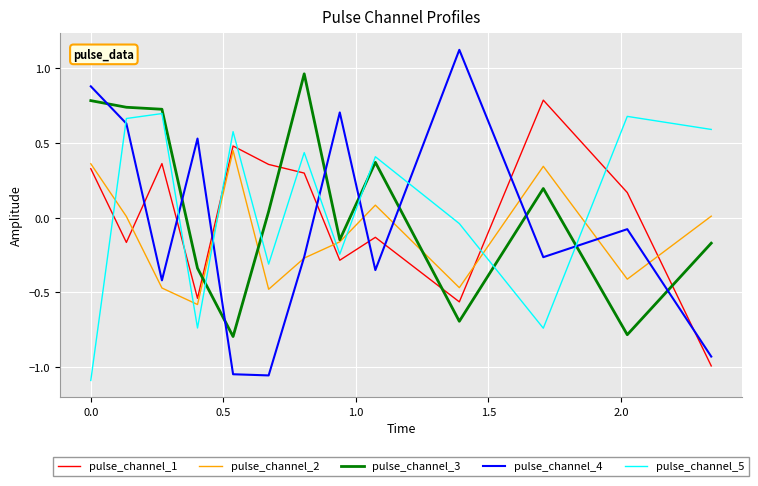

What is the maximum value for pulse_channel_1?

0.8